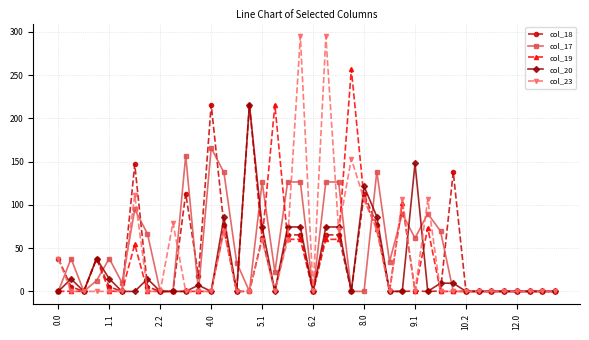

Which series has the largest range (max minus min)?

col_23